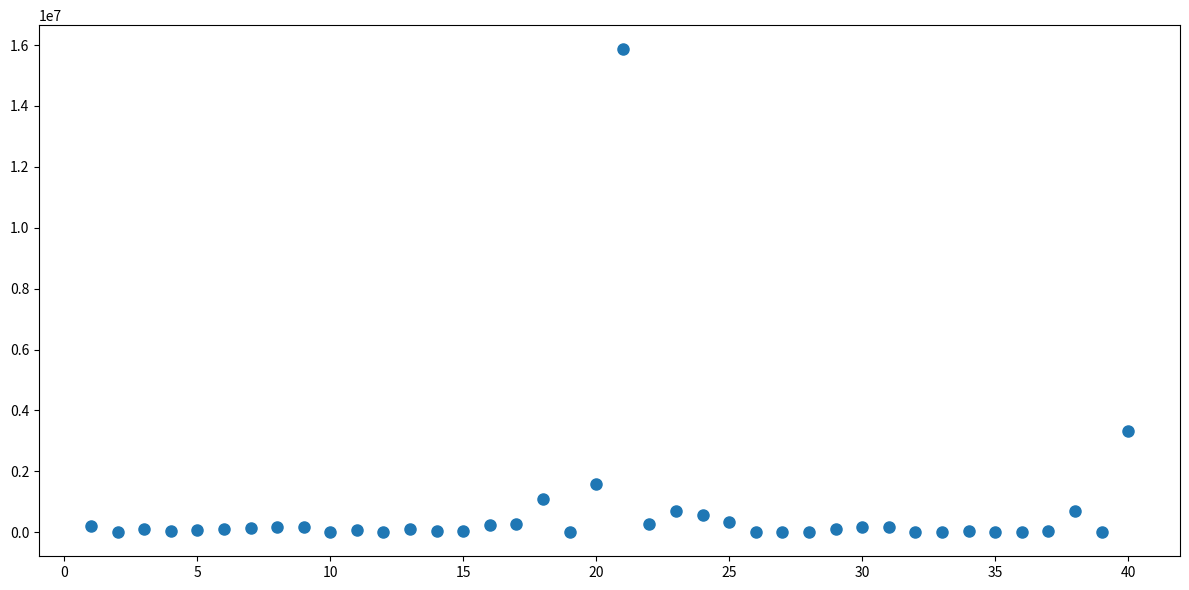

What is the range of X values (max minus min)?

39